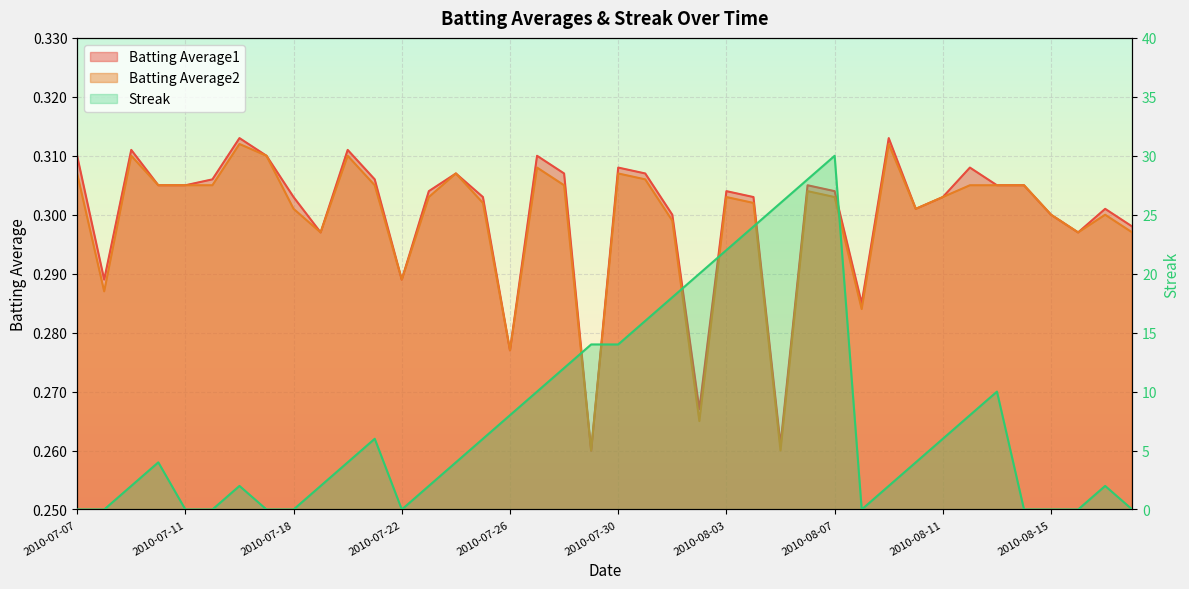

What position from the right is 2010-07-16?

34